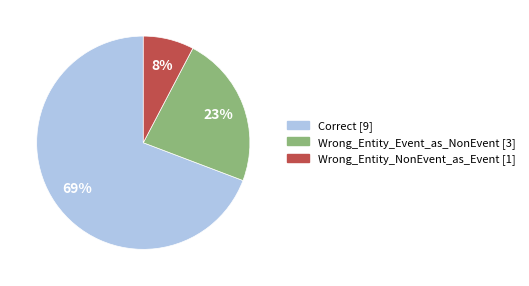

Approximately how many times larger is the value at Wrong_Entity_Event_as_NonEvent compared to Correct?

0.3